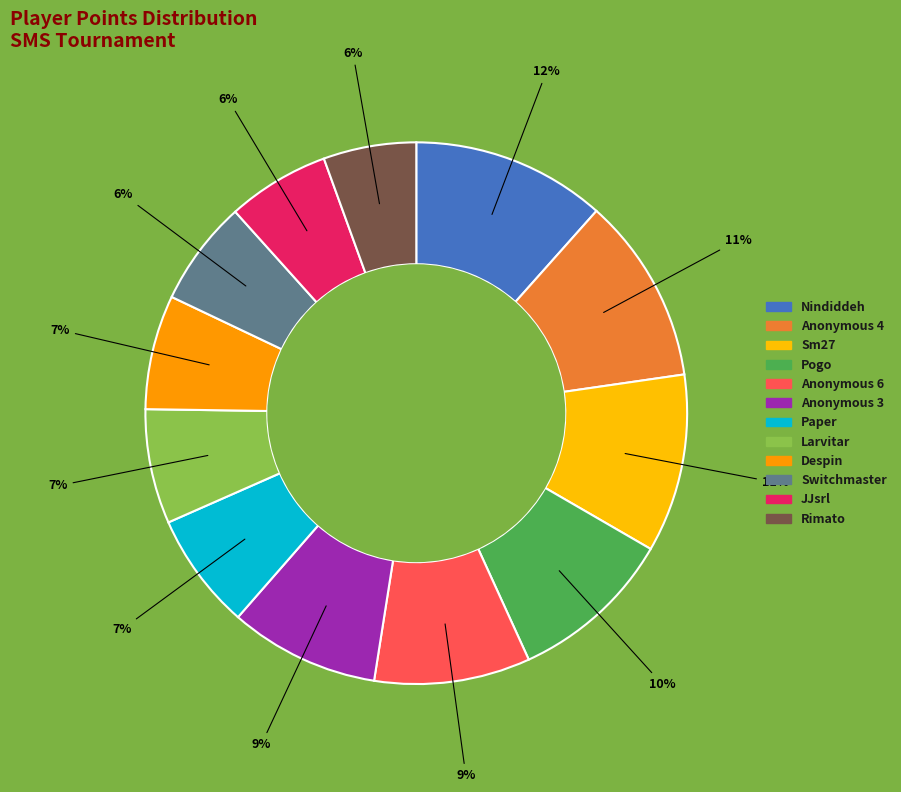

How many slices are in this pie chart?

12